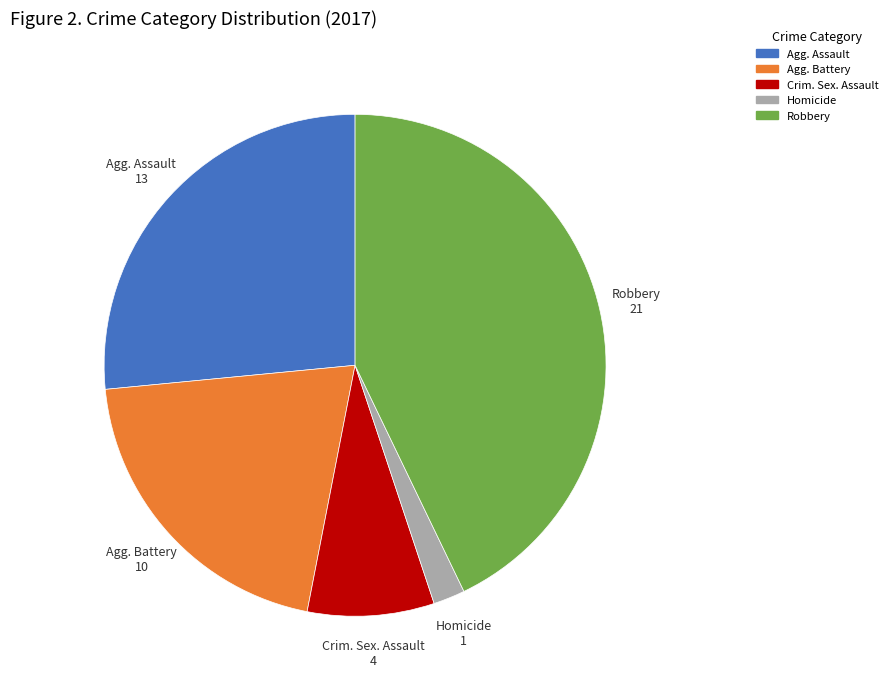

Is Homicide the majority of the pie?

No